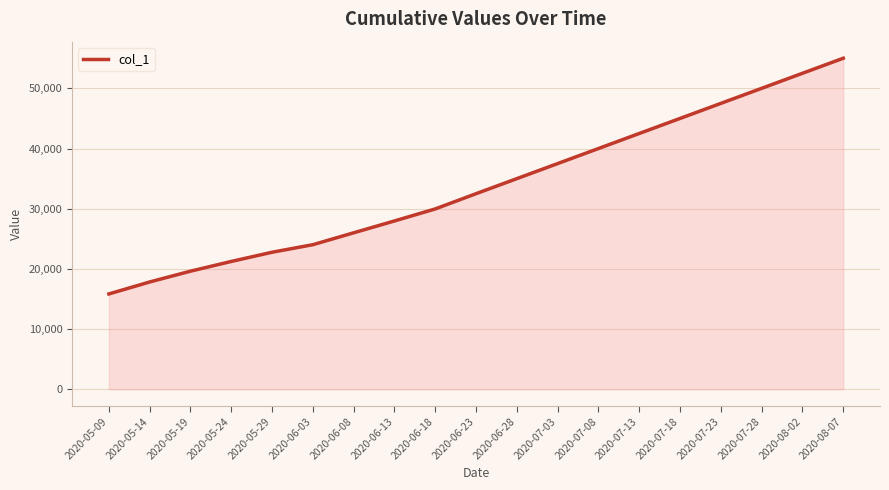

List the labels in order of value, largest first.

2020-08-07, 2020-08-02, 2020-07-28, 2020-07-23, 2020-07-18, 2020-07-13, 2020-07-08, 2020-07-03, 2020-06-28, 2020-06-23, 2020-06-18, 2020-06-13, 2020-06-08, 2020-06-03, 2020-05-29, 2020-05-24, 2020-05-19, 2020-05-14, 2020-05-09